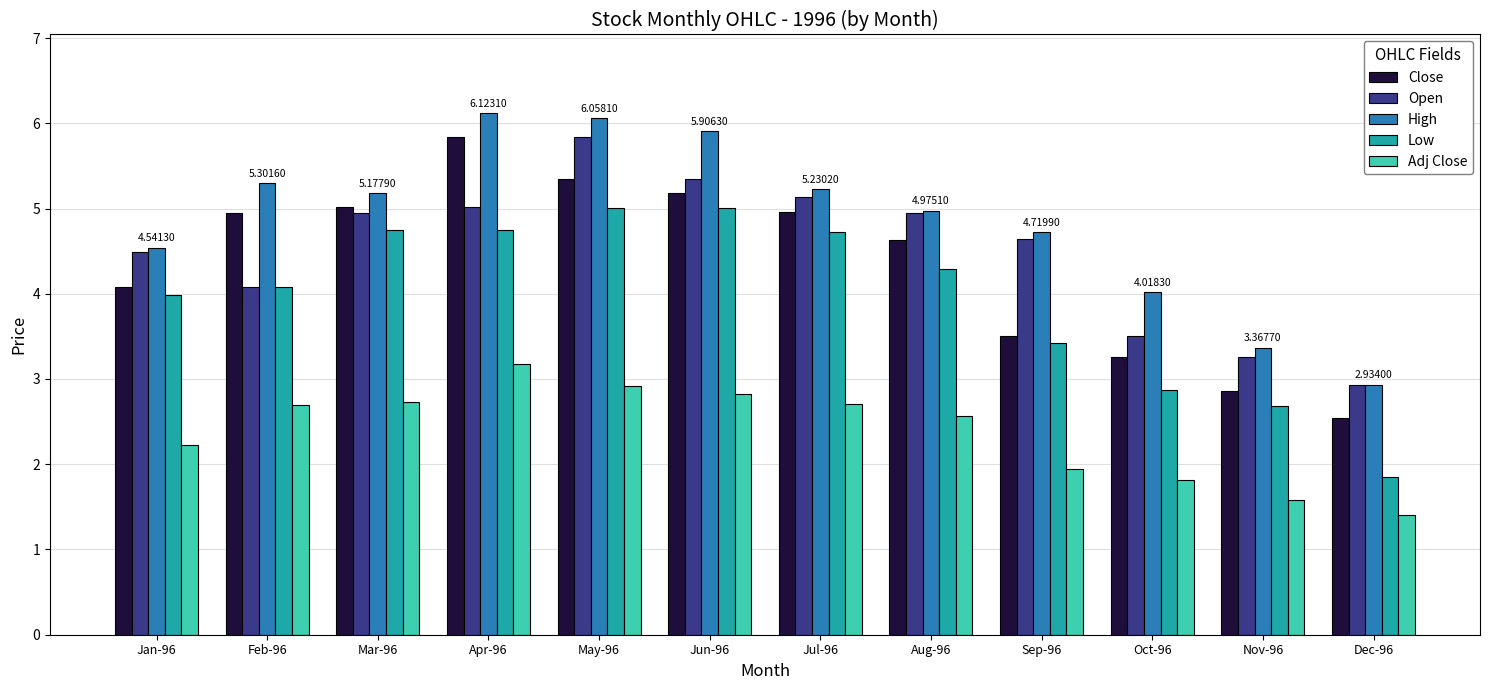

What is the value of the Adj Close bar at the 12th from the left?

1.4